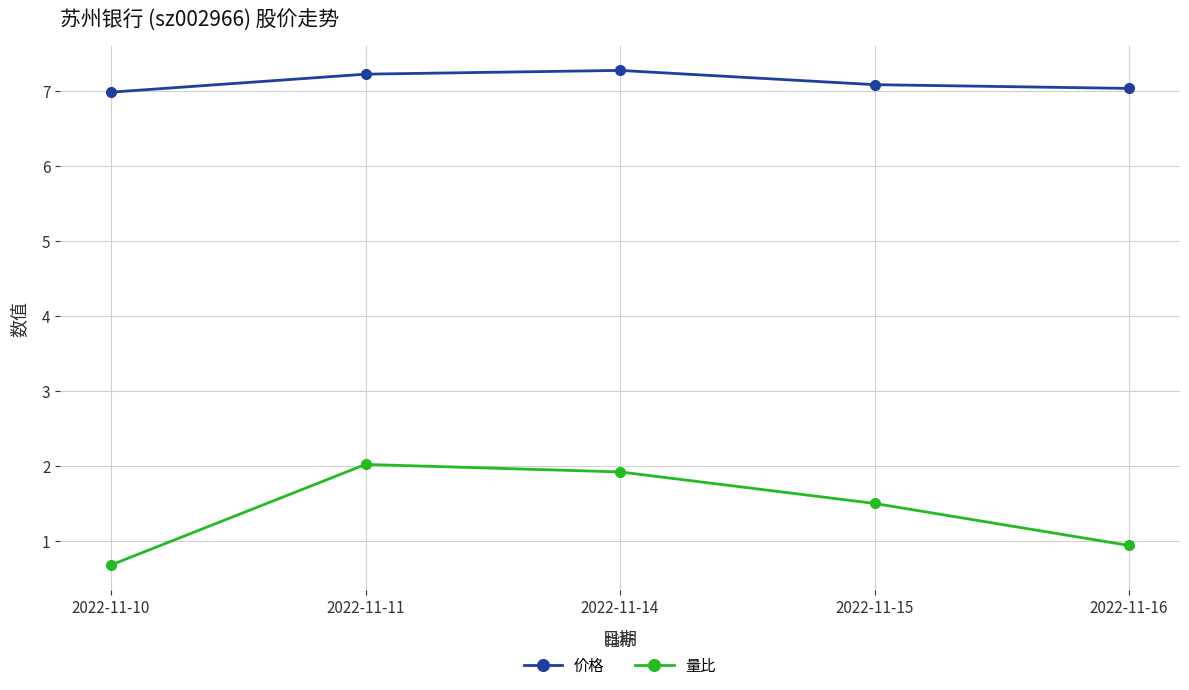

Is the value of 量比 at 2022-11-15 greater than the value of 价格 at 2022-11-14?

No